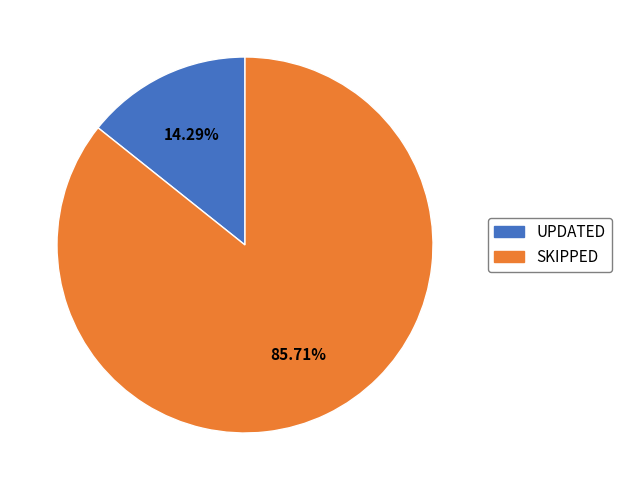

How many segments does this pie chart have?

2